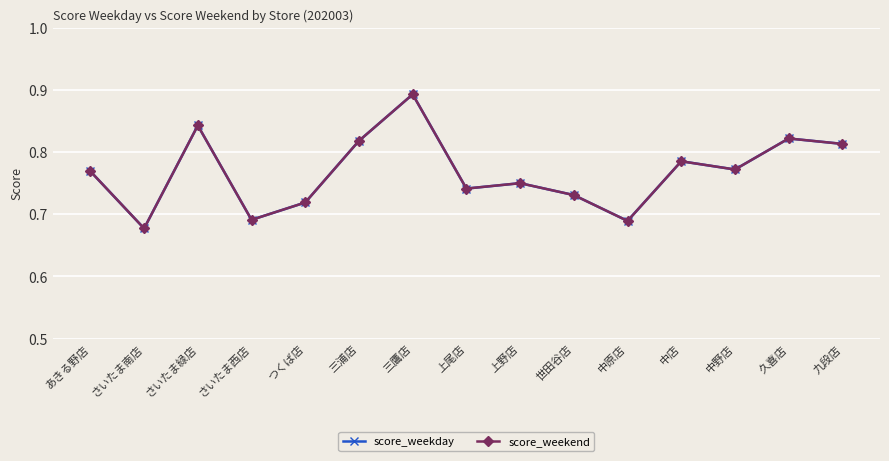

How many interior local valleys does the score_weekend series have?

5